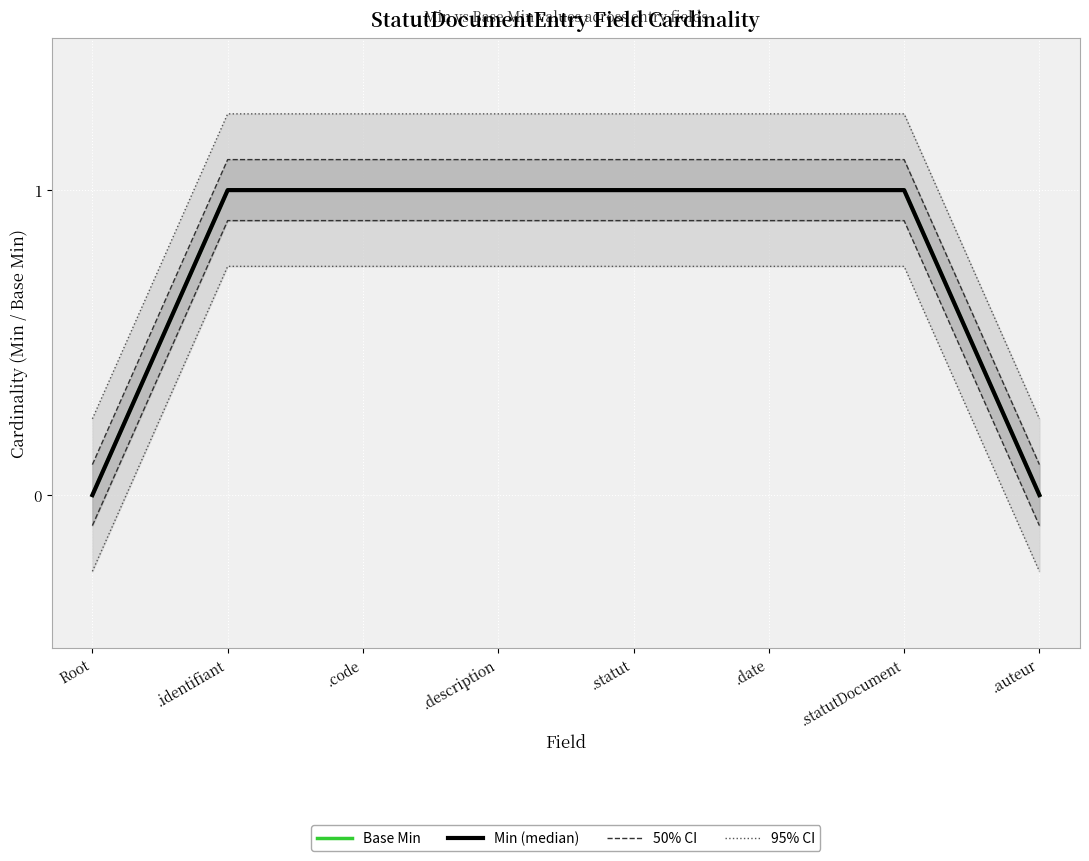

At which category is the sum across all series the highest?

.identifiant